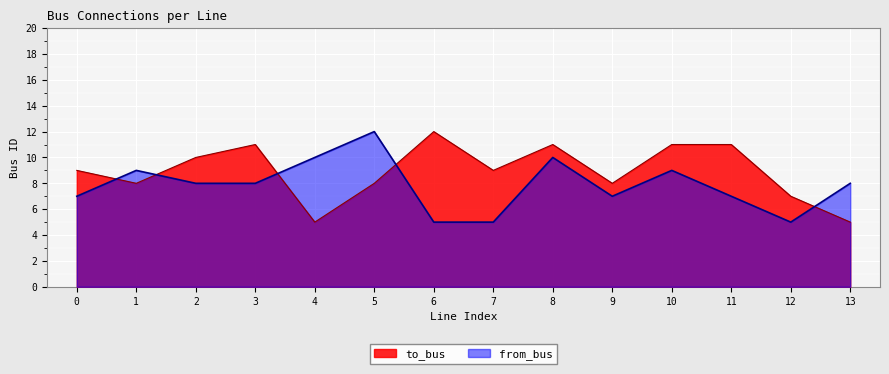

Rank the series by their average value, from lowest to highest.

from_bus, to_bus